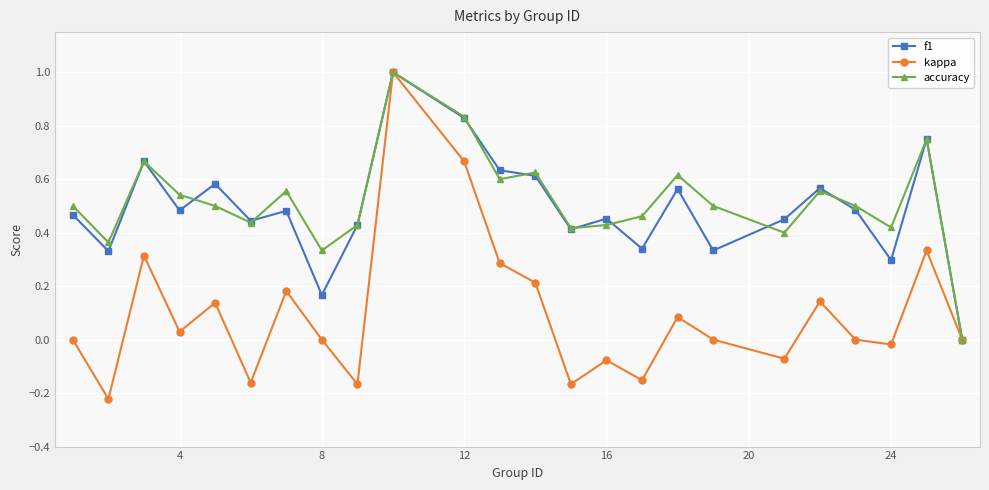

In kappa, how many points are lower than both neighbors (excluding endpoints)?

8